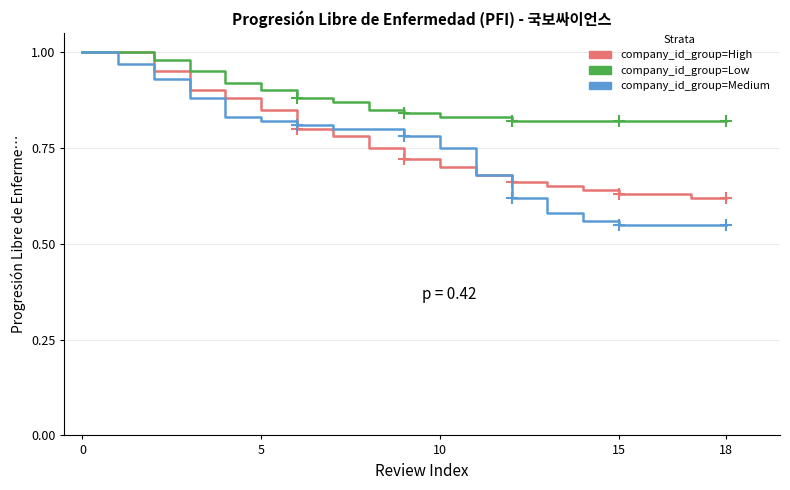

Which series has the widest spread of values?

company_id_group=Medium